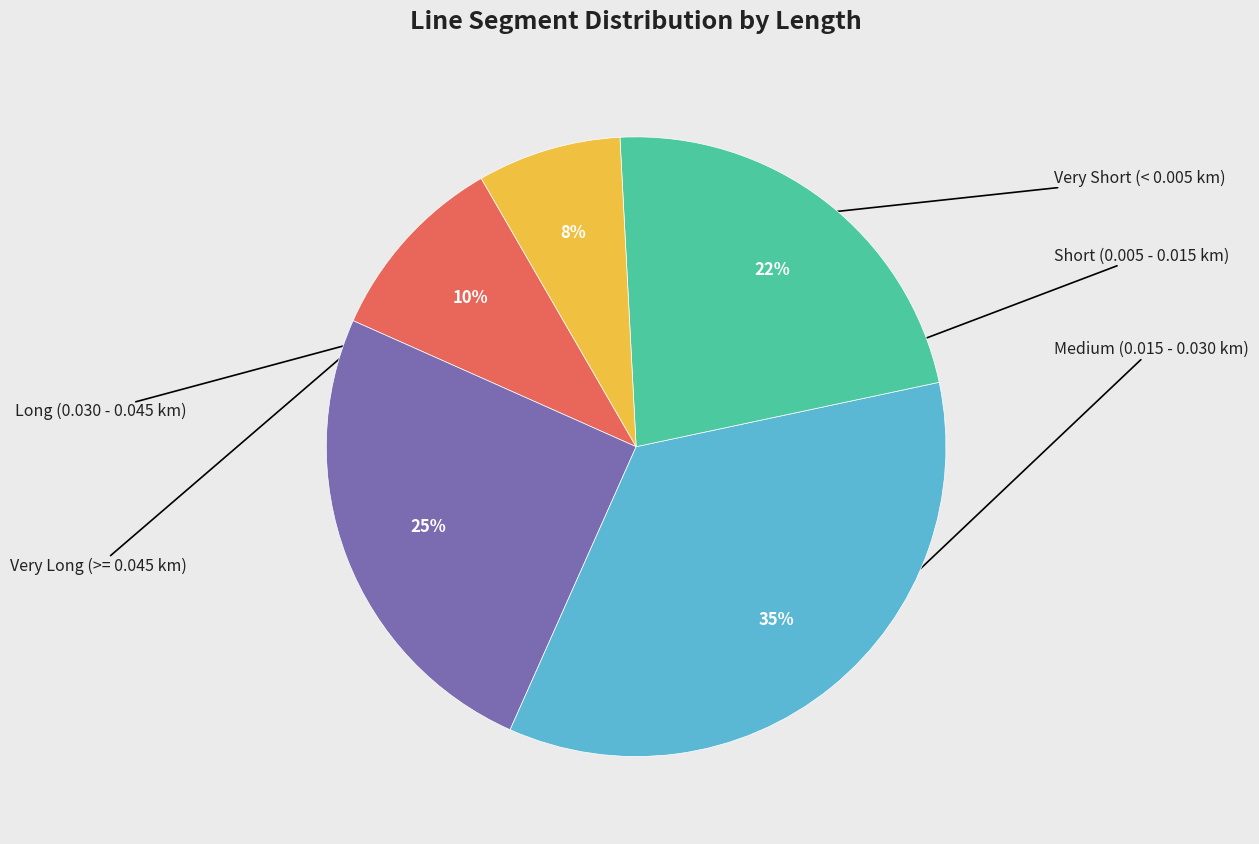

Does any single category account for the majority?

No